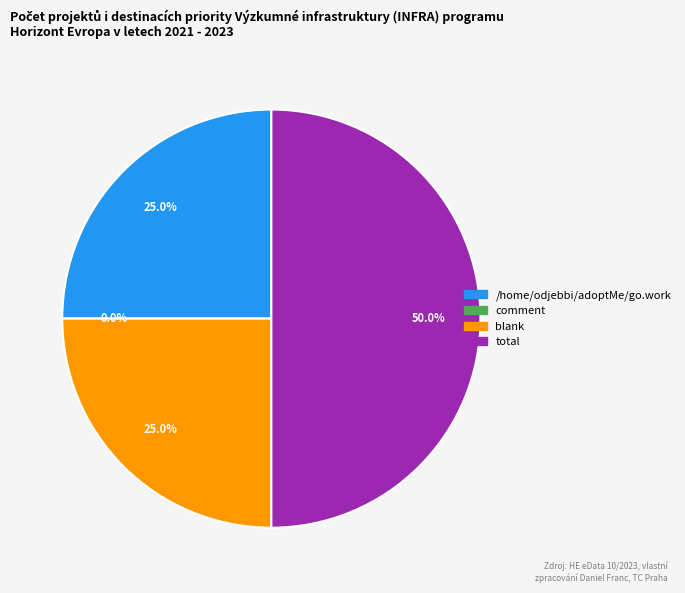

Does total represent more than half of the total?

No